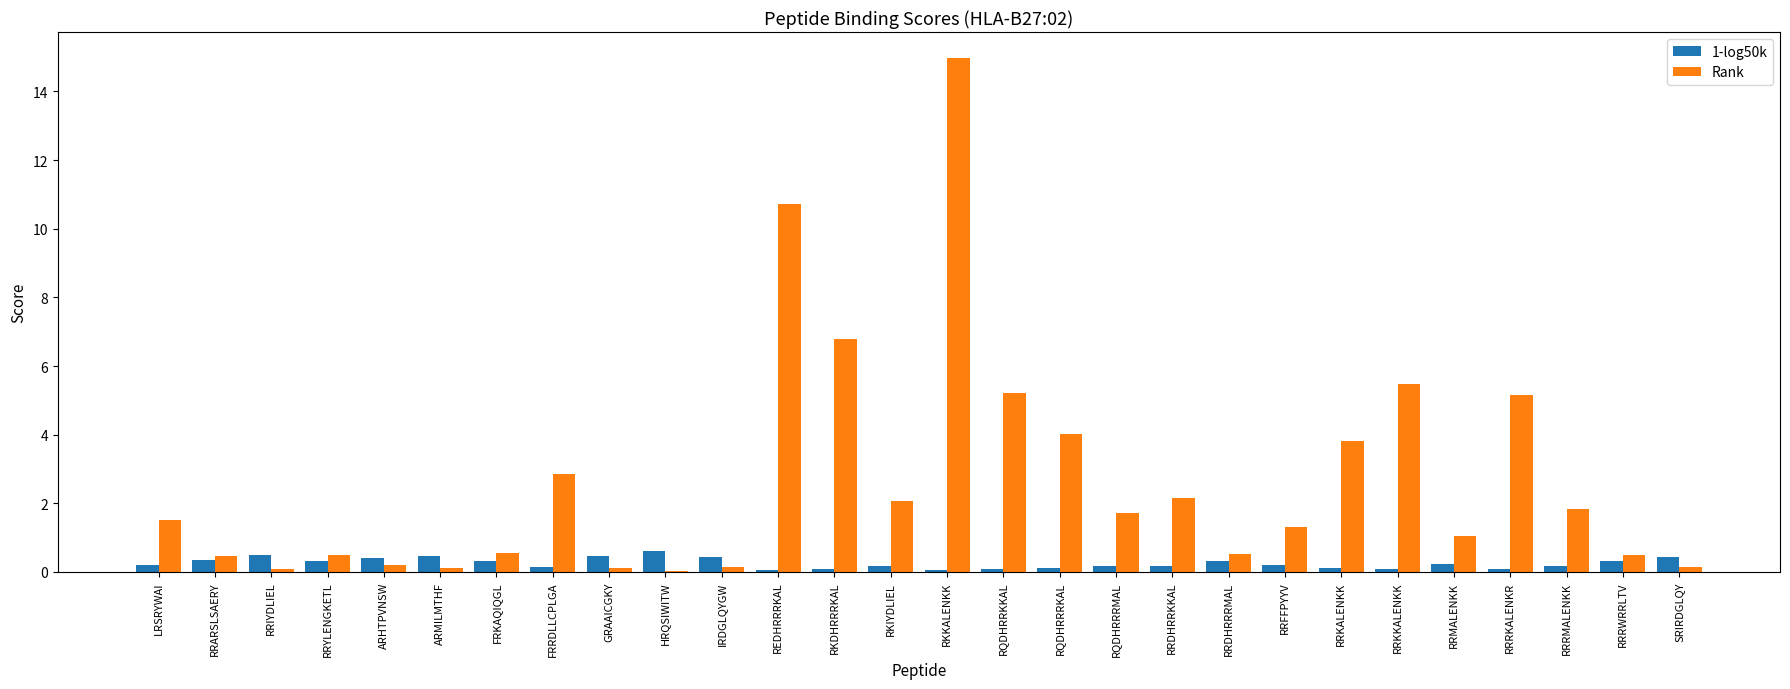

What is the sum of all Rank values?

74.0